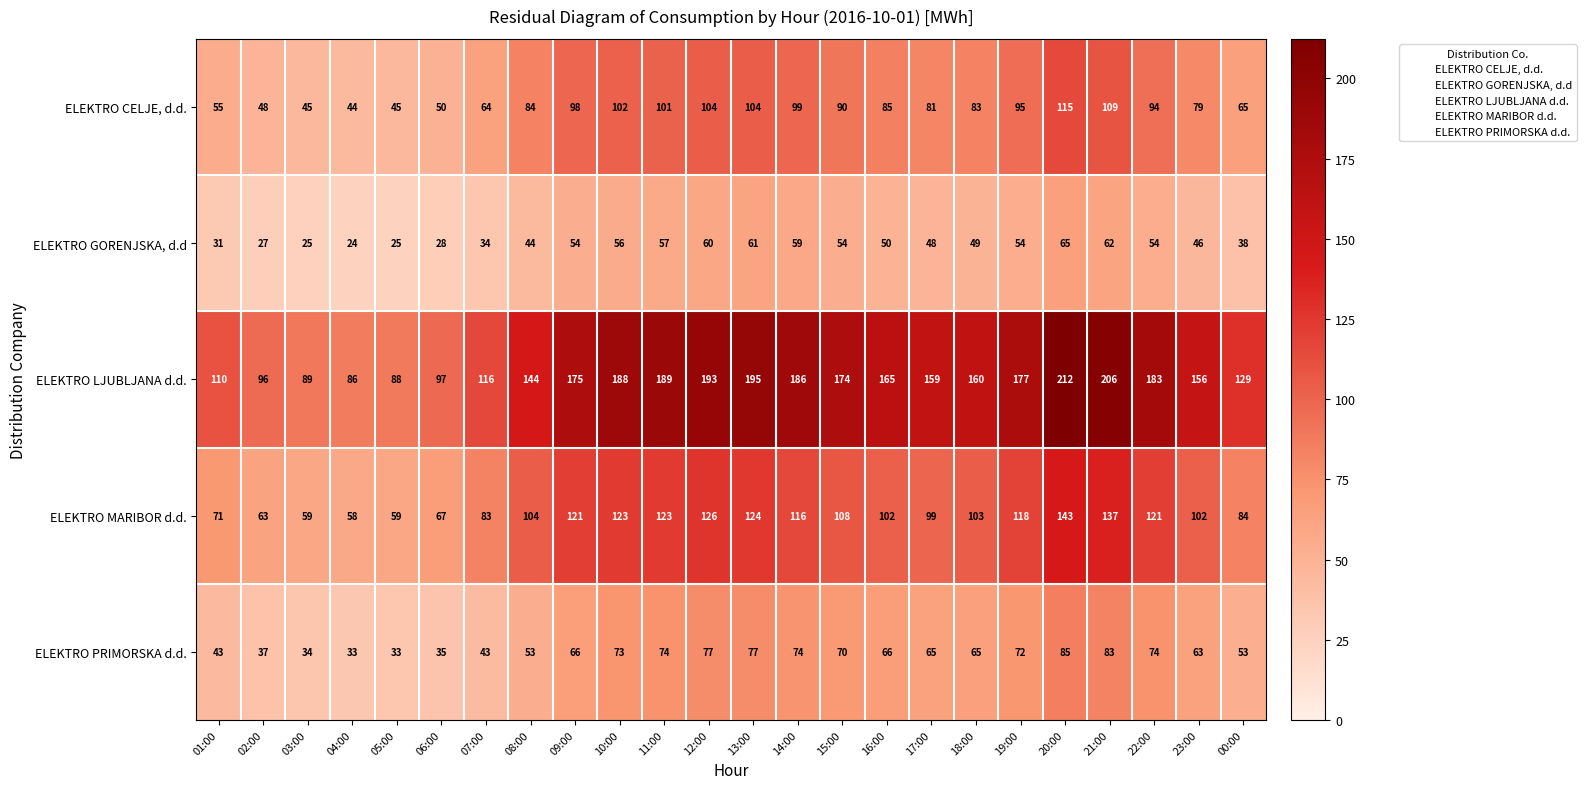

What is the sum of the ELEKTRO PRIMORSKA d.d. values at 23:00 and 19:00?

135